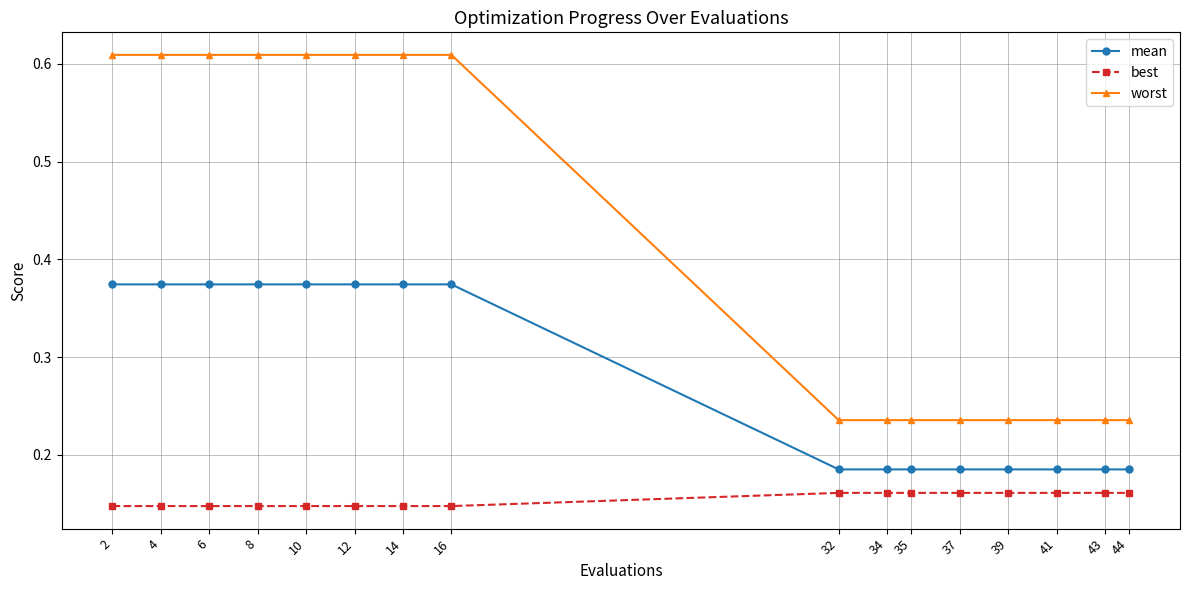

Is it true that worst equals 0.3 at 44?

False